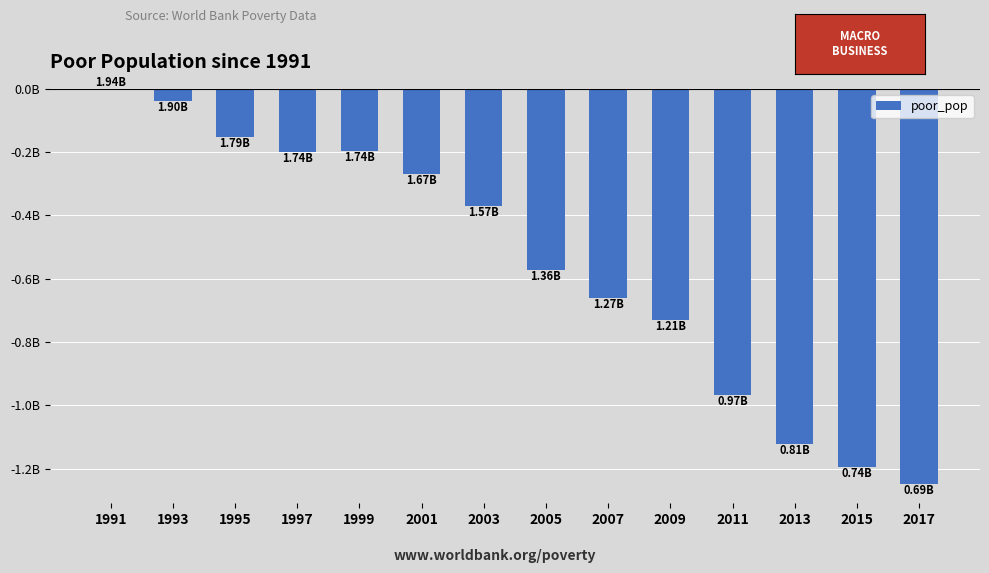

How many negative values are there?

13